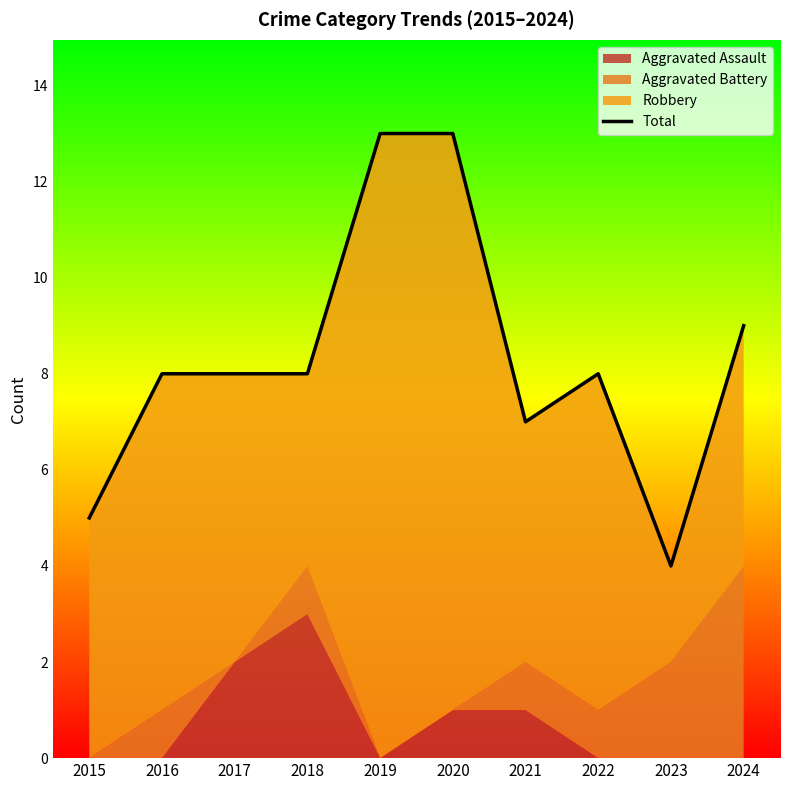

The value at 2016 is 11. True or false?

False